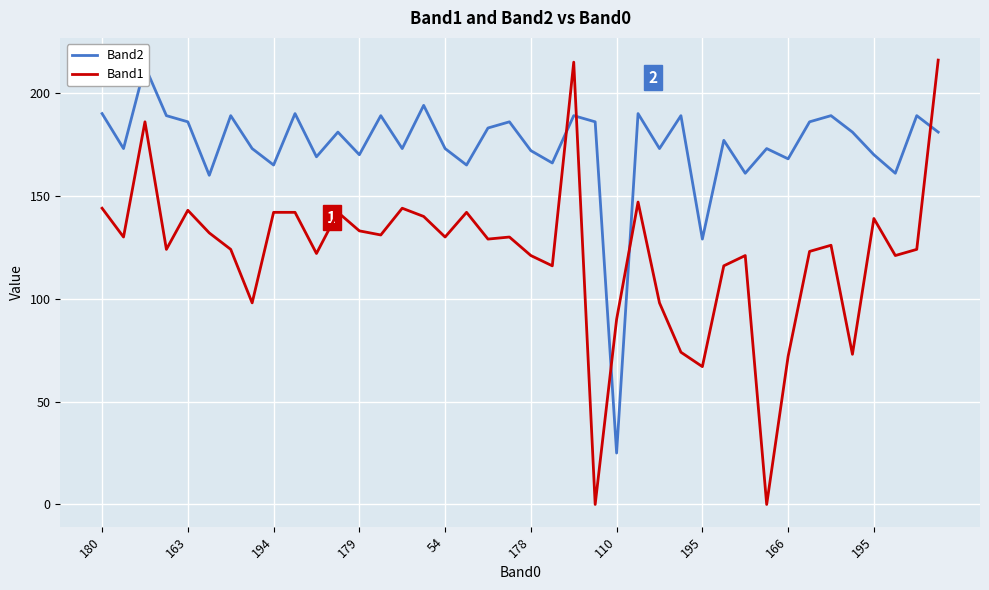

Rank the series by their average value, from lowest to highest.

Band1, Band2